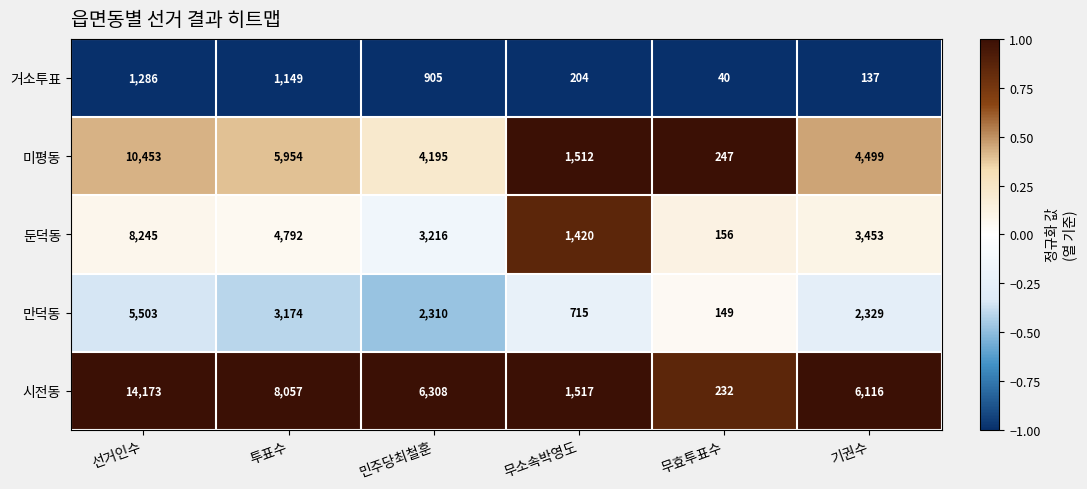

What is the difference between the maximum and second lowest values in the 만덕동 series?

4788